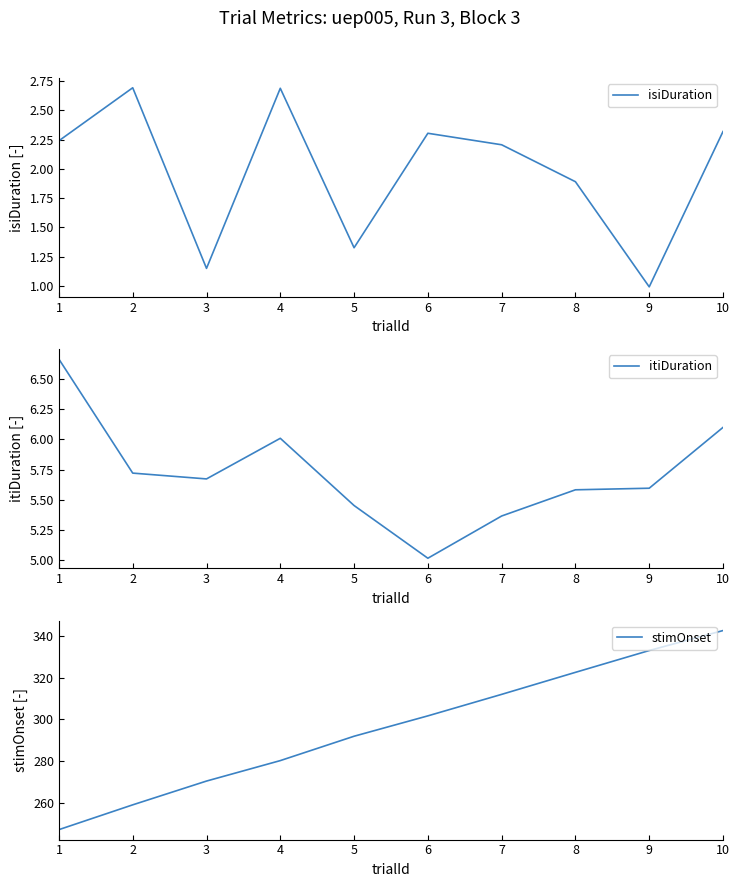

True or false: stimOnset and itiDuration intersect in this chart.

False